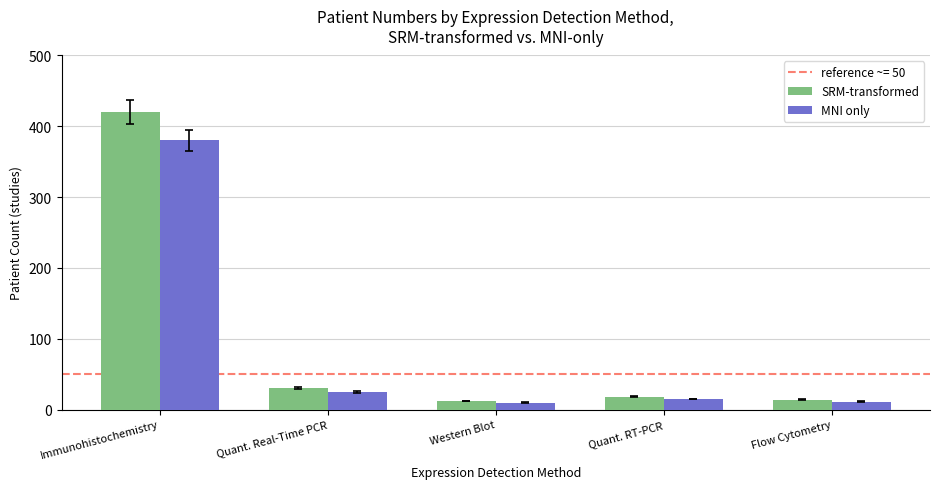

What is the minimum value for SRM-transformed?

12